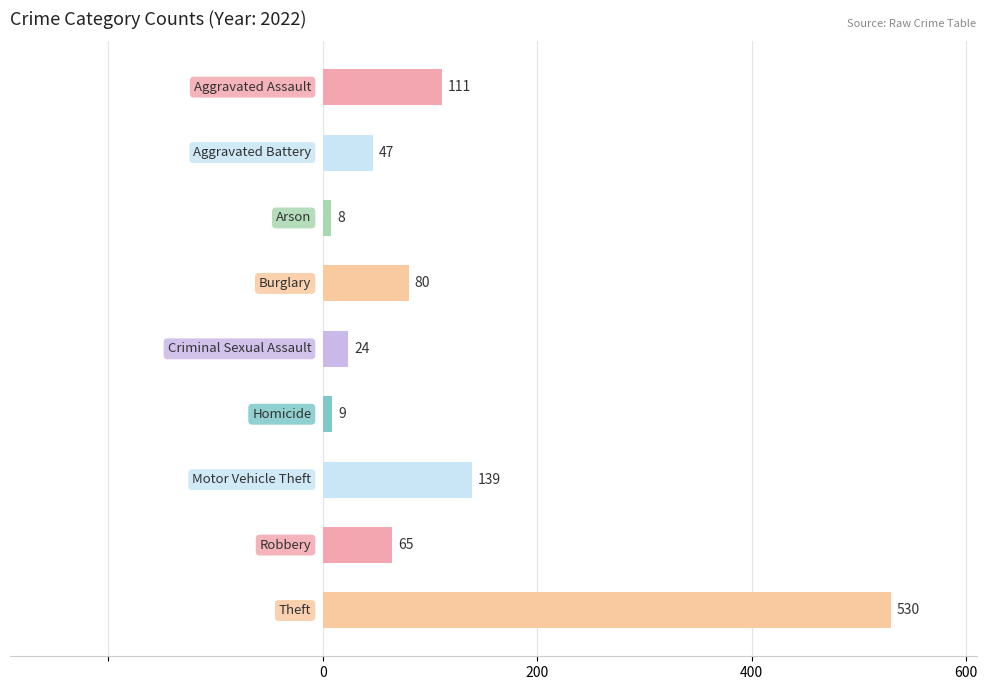

What is the smallest value displayed?

8